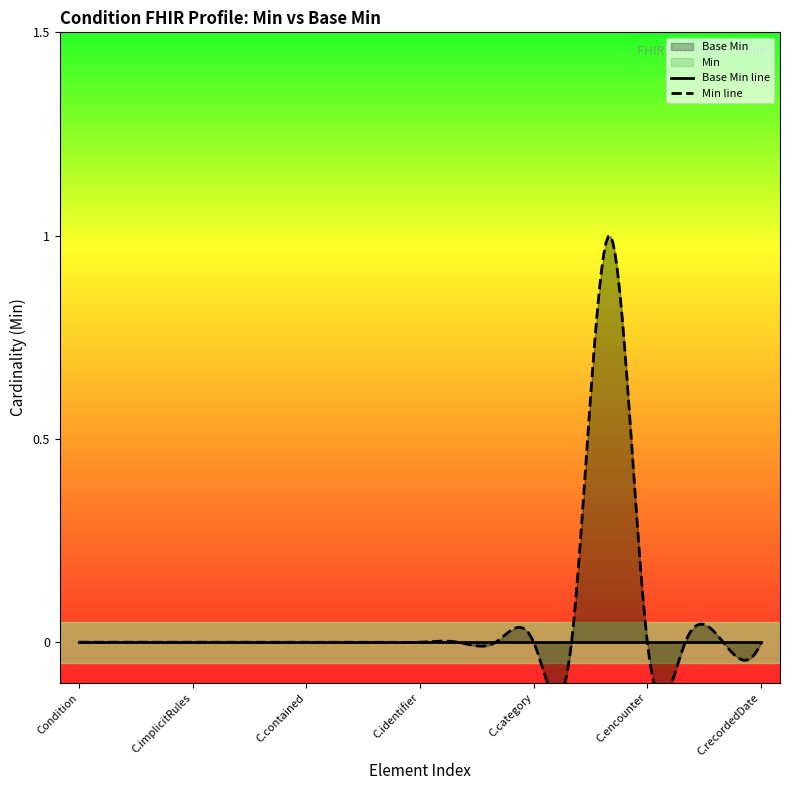

How many series are shown in this chart?

2